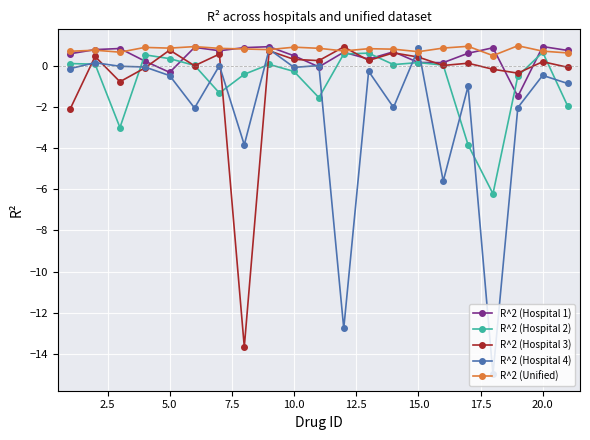

True or false: R^2 (Hospital 4) has more than 2 points higher than both neighbors.

True